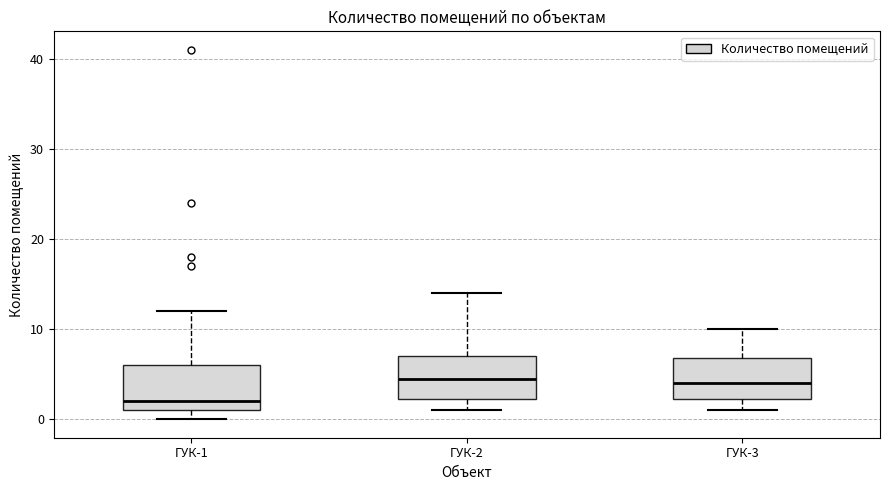

Reading left to right, transcribe this box plot: for each box, give where its median line is, the range the box spans, and where its two whiskers end, as read against the y-axis. The values are not printed on the chart, so give them approximately, as read against the axis.

ГУК-1: median 2, box 1 to 6, whiskers 0 to 12
ГУК-2: median 5, box 2 to 7, whiskers 1 to 14
ГУК-3: median 4, box 2 to 7, whiskers 1 to 10